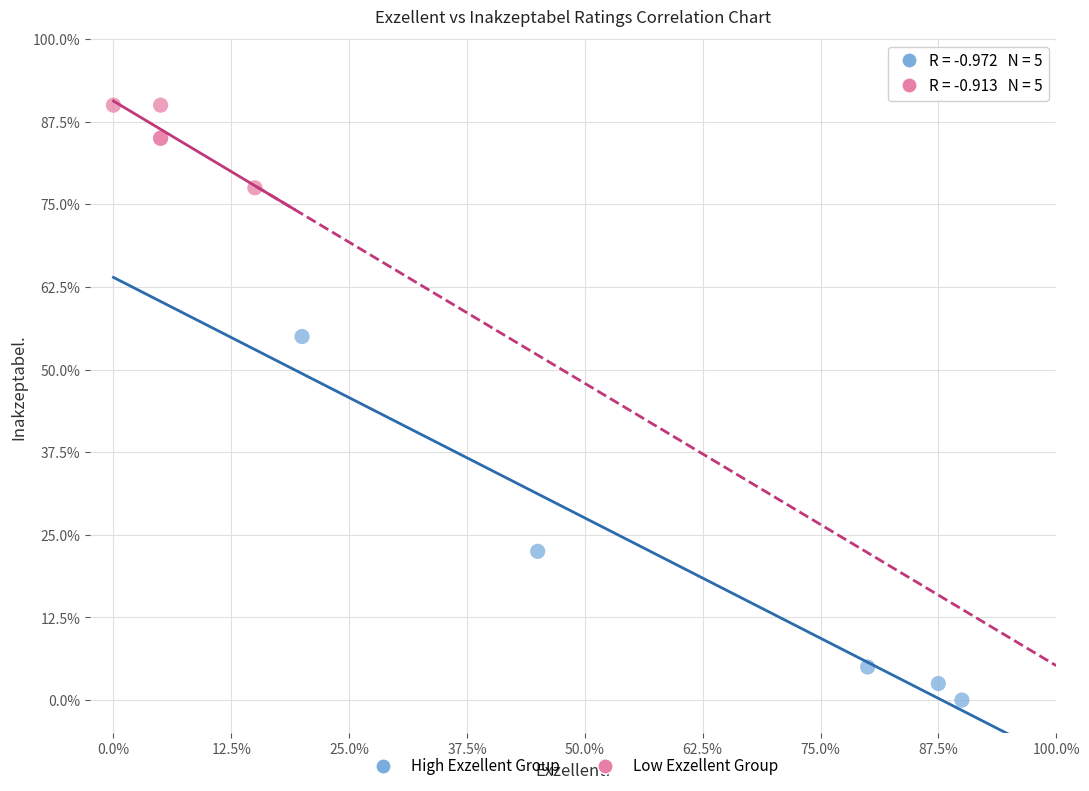

Which series contains the lowest Y value?

High Exzellent Group